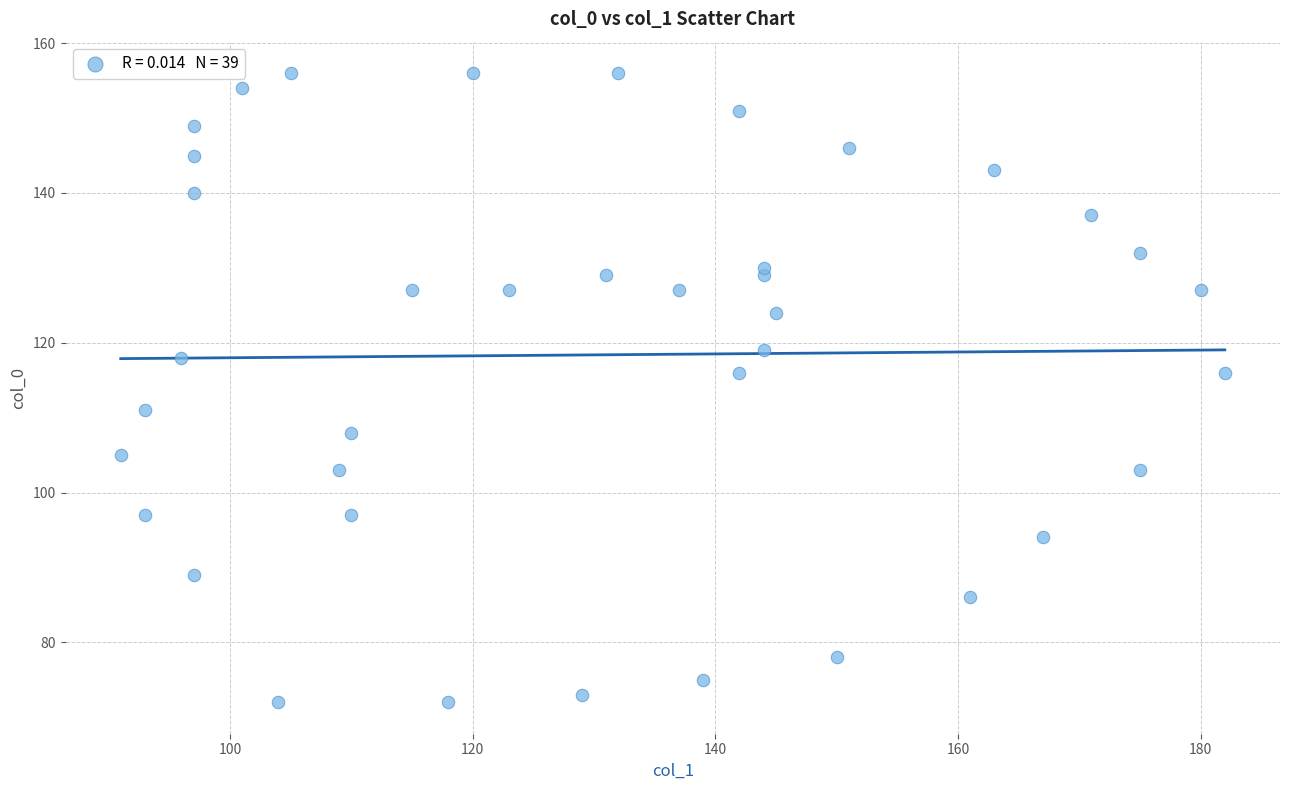

What is the range of Y values (max minus min)?

84